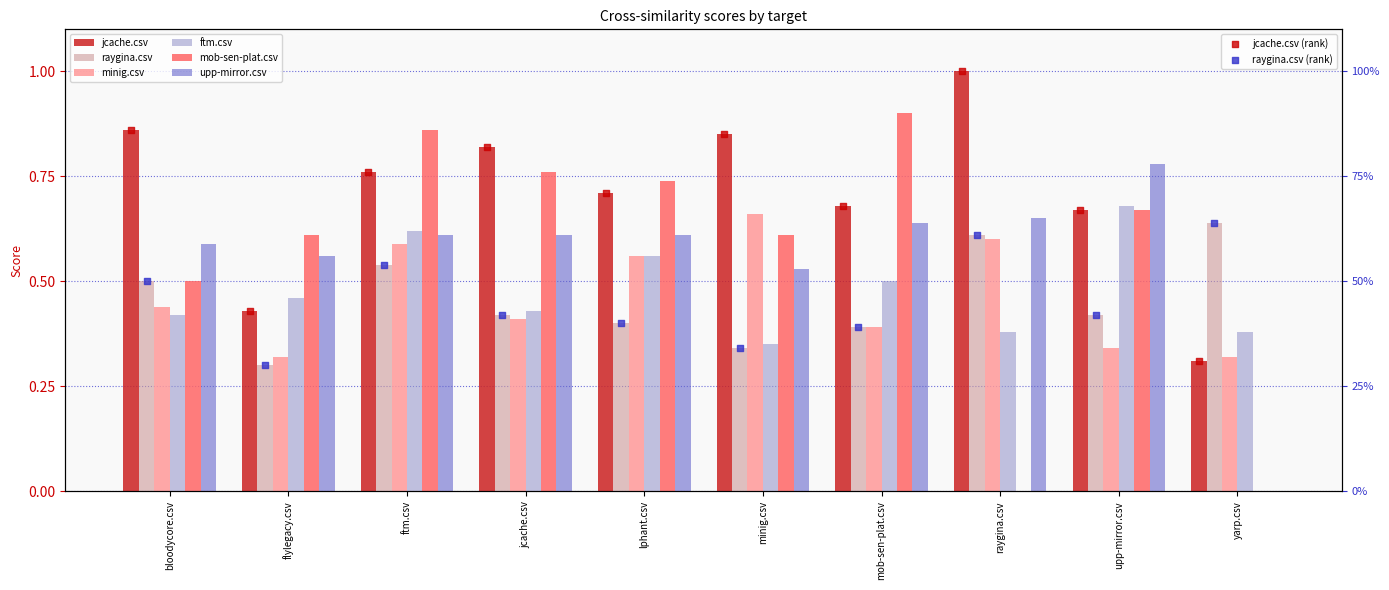

Which series has the largest total across all categories?

jcache.csv